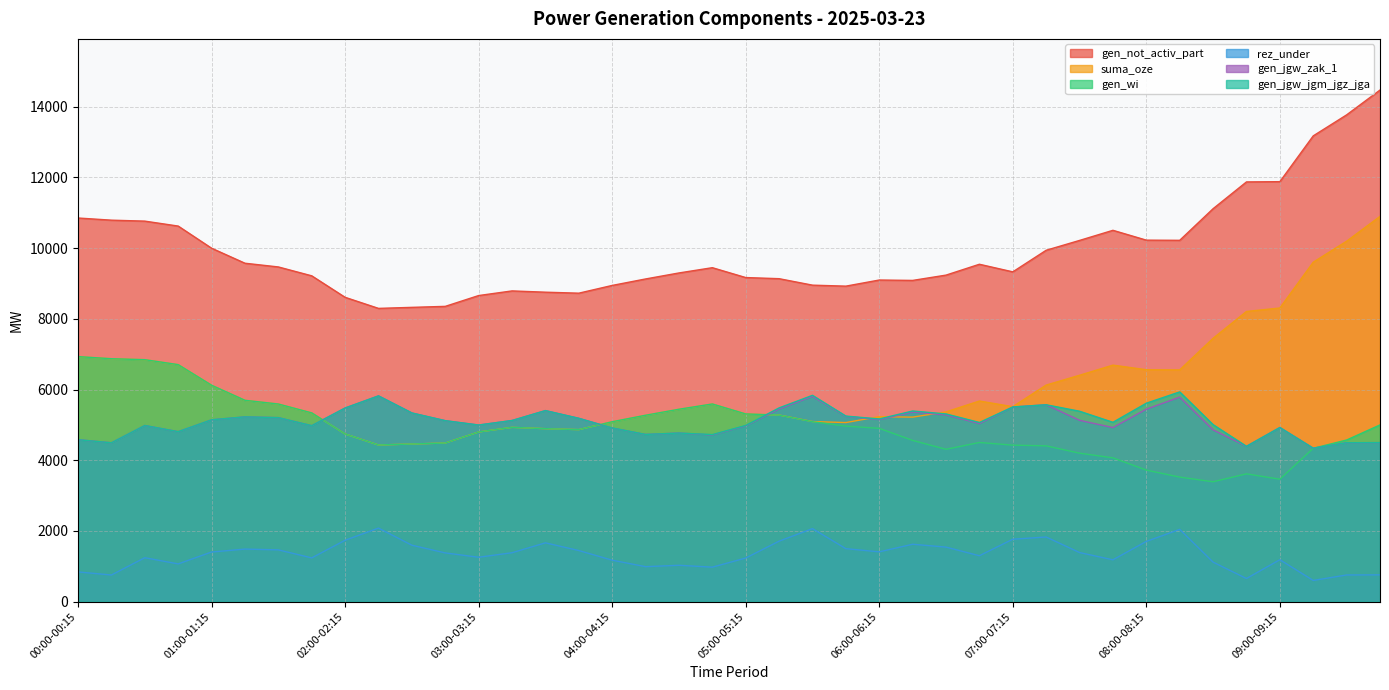

Does the chart have visible grid lines?

Yes